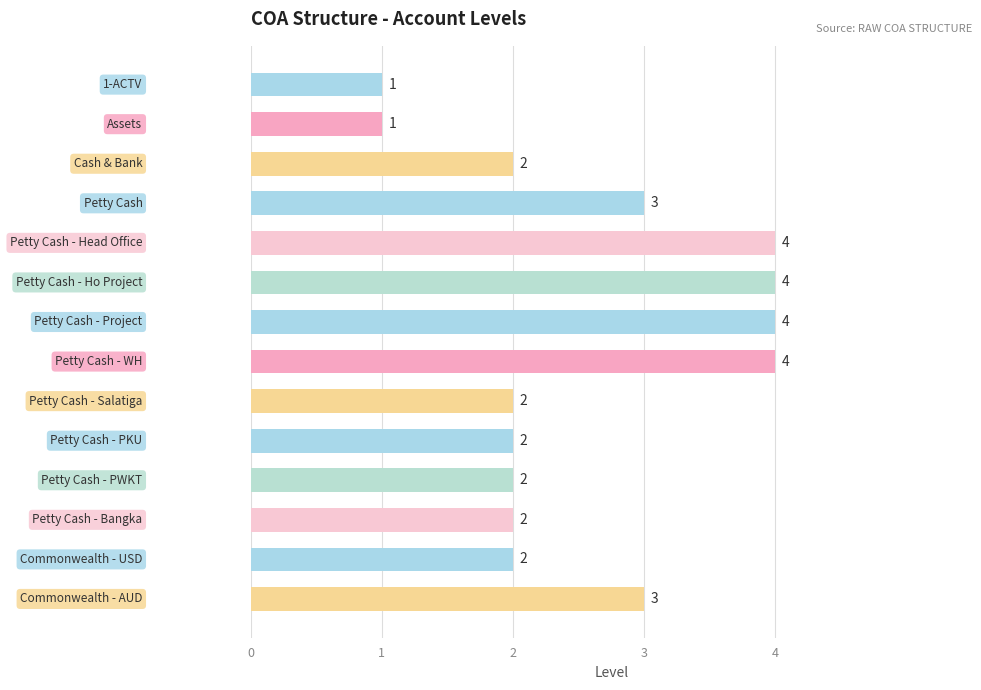

What is the greatest value displayed?

4